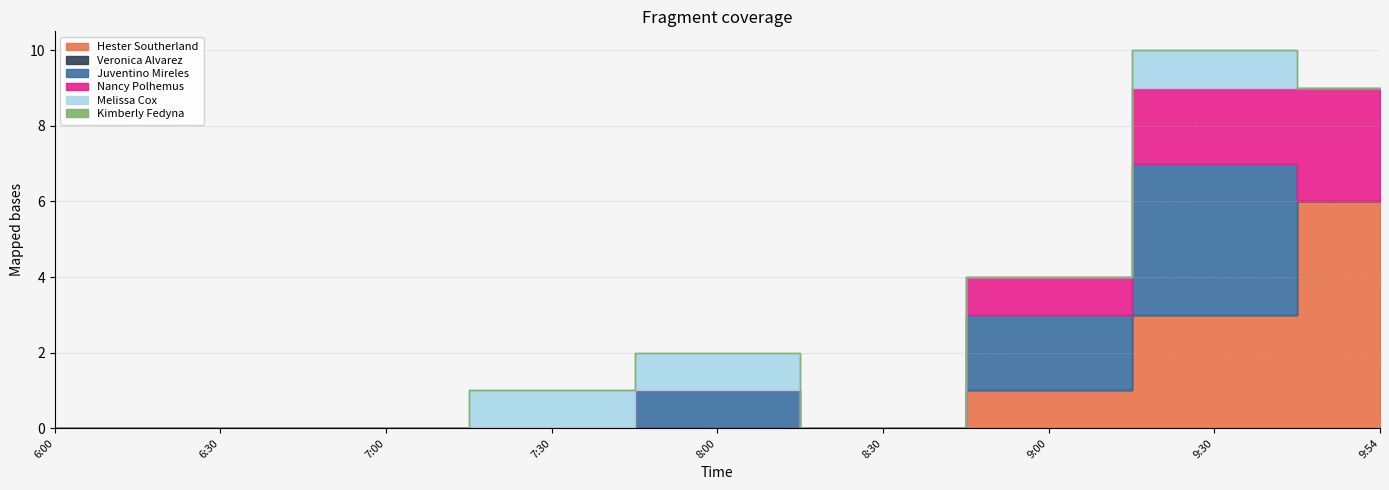

True or false: Melissa Cox has a value of 0 at 8:00.

False